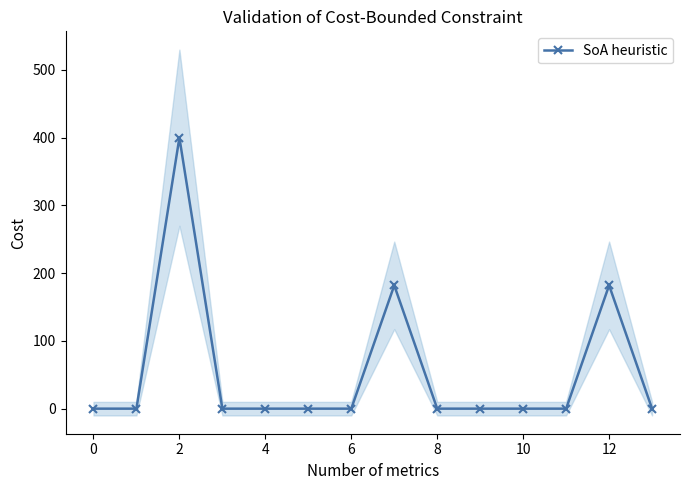

True or false: SoA heuristic has more than 2 points higher than both neighbors.

True